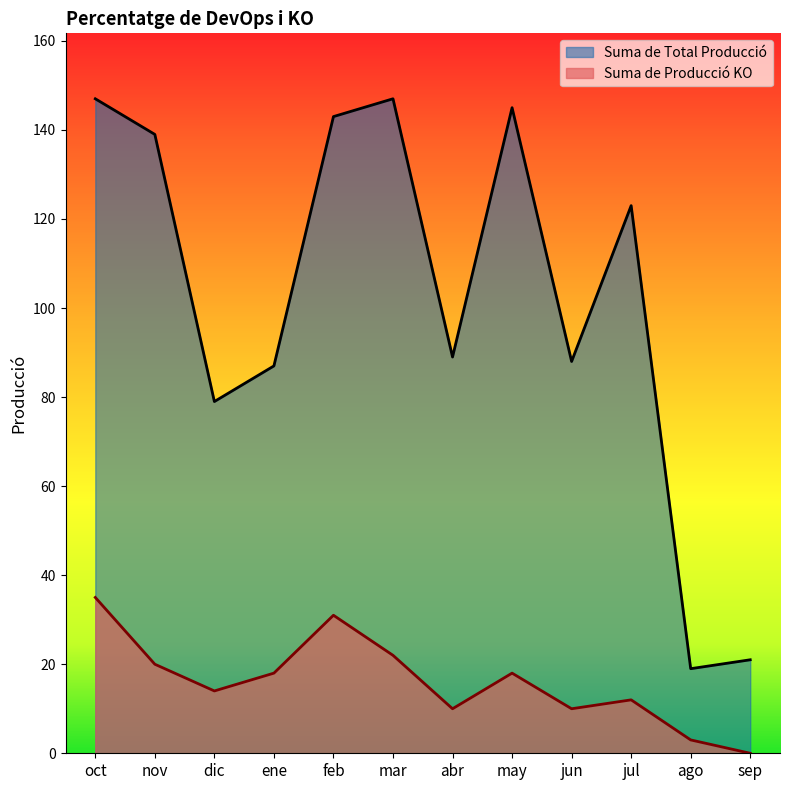

Which series has the largest total across all categories?

Suma de Total Producció